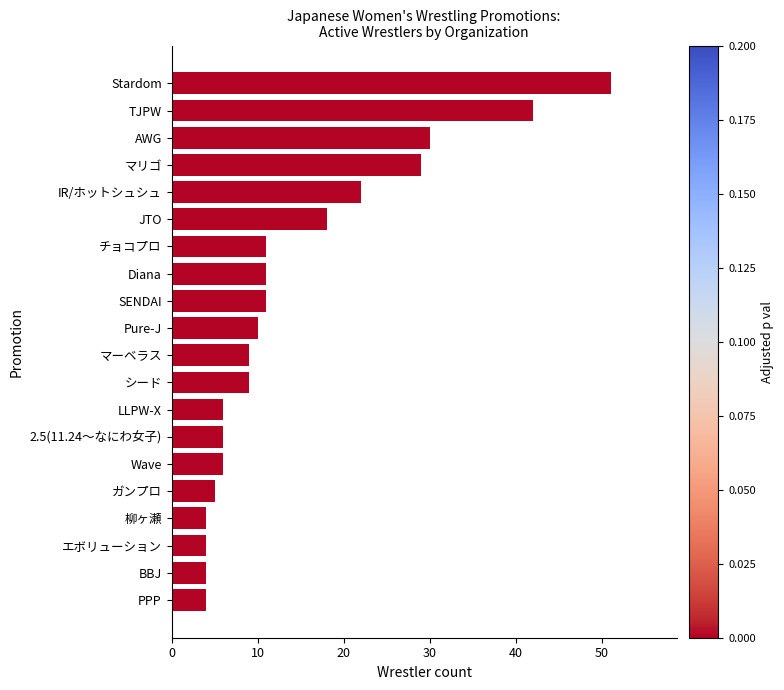

Reading top to bottom, transcribe all the data shown in this chart.

Stardom=51	TJPW=42	AWG=30	マリゴ=29	IR/ホットシュシュ=22	JTO=18	チョコプロ=11	Diana=11	SENDAI=11	Pure-J=10	マーベラス=9	シード=9	LLPW-X=6	2.5(11.24～なにわ女子)=6	Wave=6	ガンプロ=5	柳ヶ瀬=4	エボリューション=4	BBJ=4	PPP=4